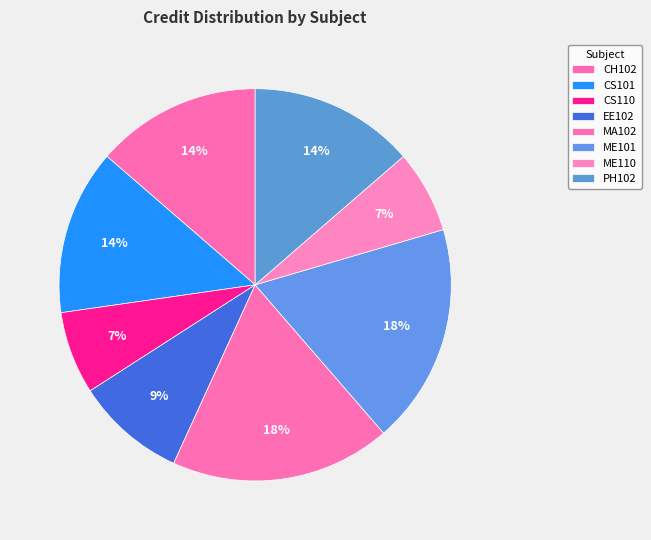

Is there any slice that represents more than half of the pie?

No